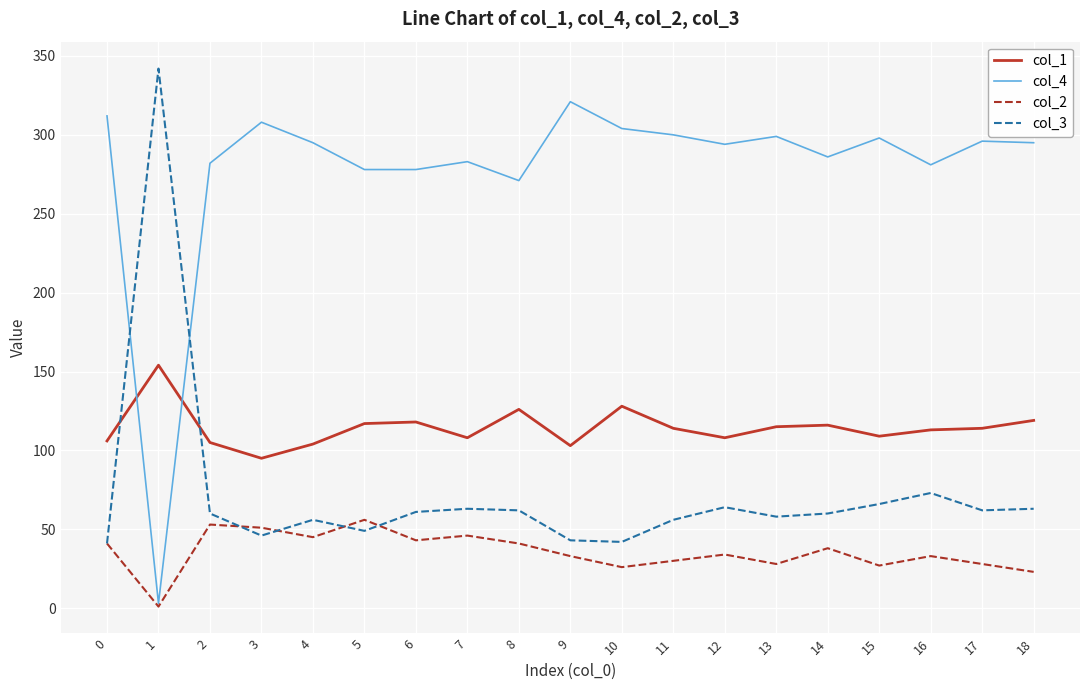

List the series in order of their peak value, highest first.

col_3, col_4, col_1, col_2